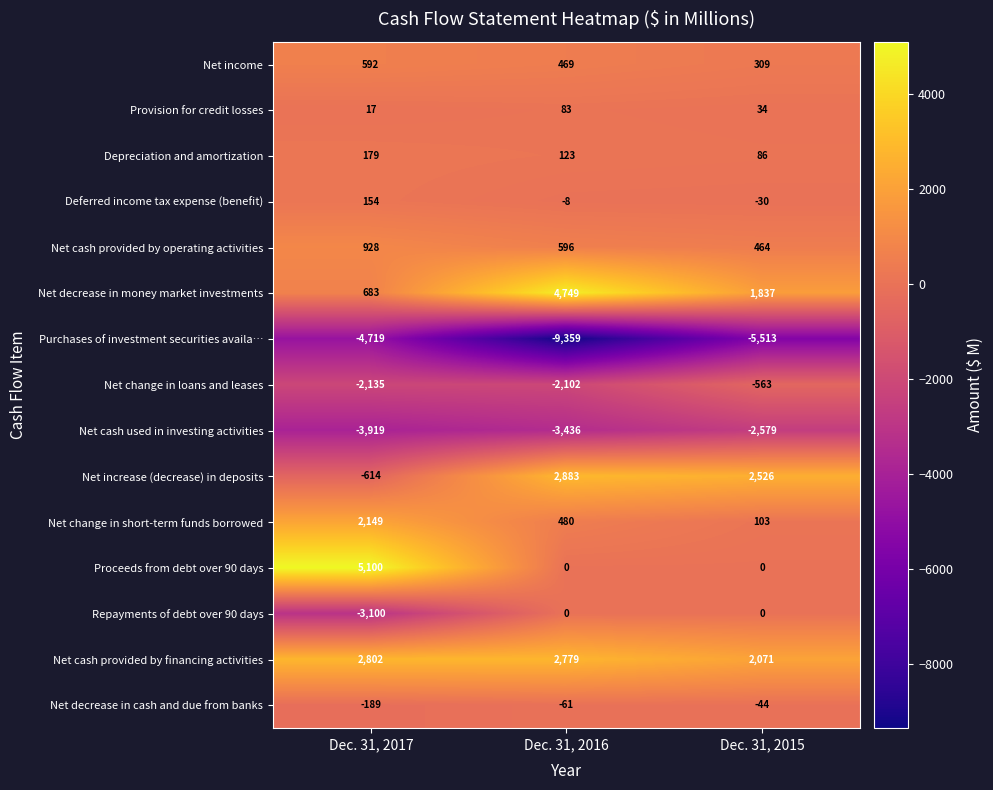

What is the sum of the Net cash used in investing activities values at Dec. 31, 2017 and Dec. 31, 2015?

-6498